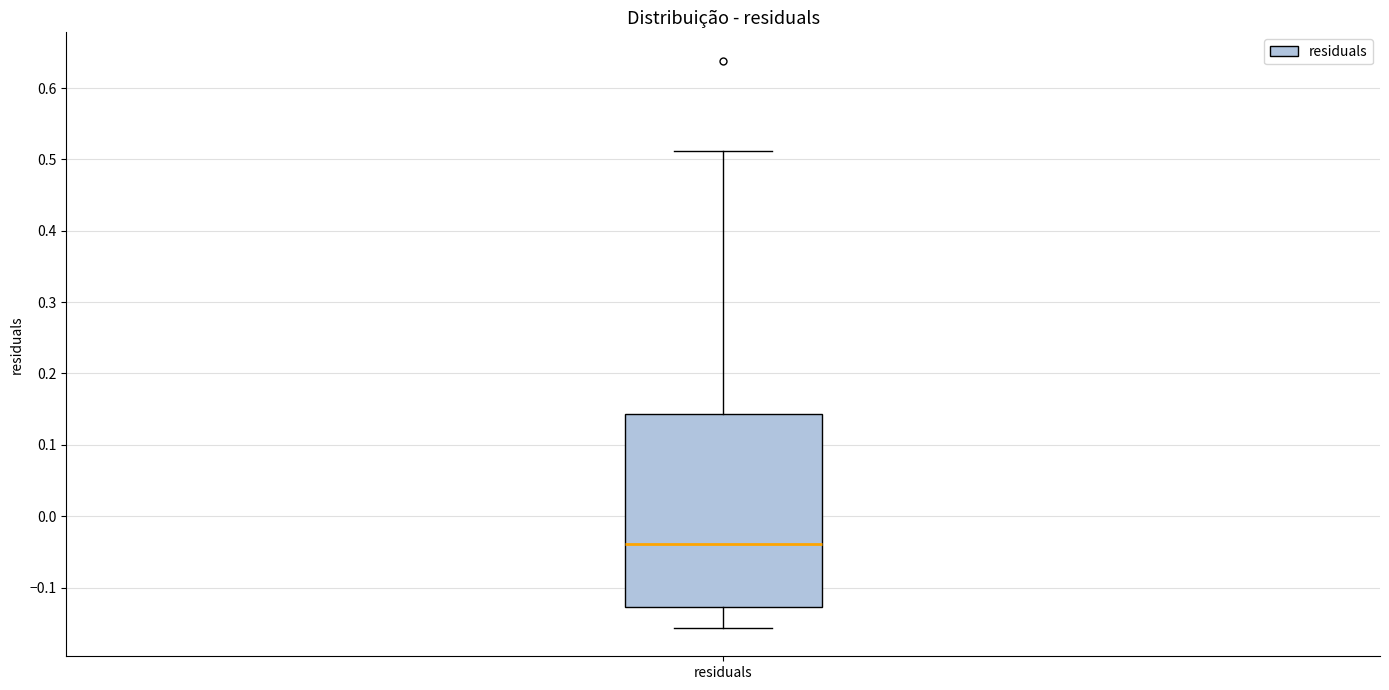

Read this box plot against the y-axis: the position of the median line, the range covered by the box, and the ends of both whiskers. The values are not printed on the chart, so give them approximately, as read against the axis.

median -0.04, box -0.13 to 0.14, whiskers -0.16 to 0.51